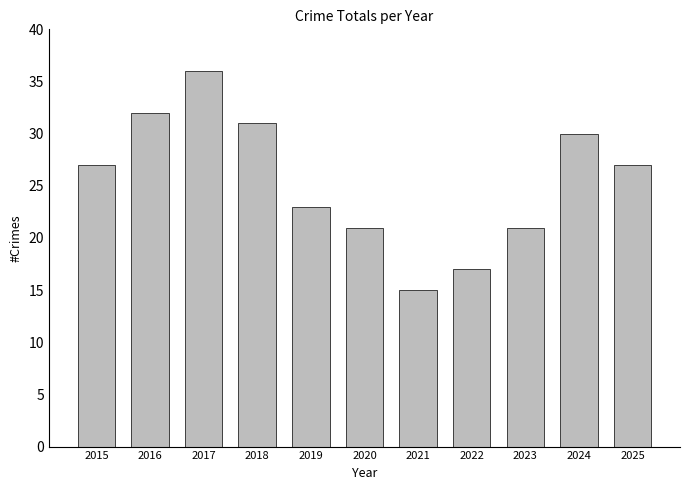

The value at 2020 is 21. True or false?

True